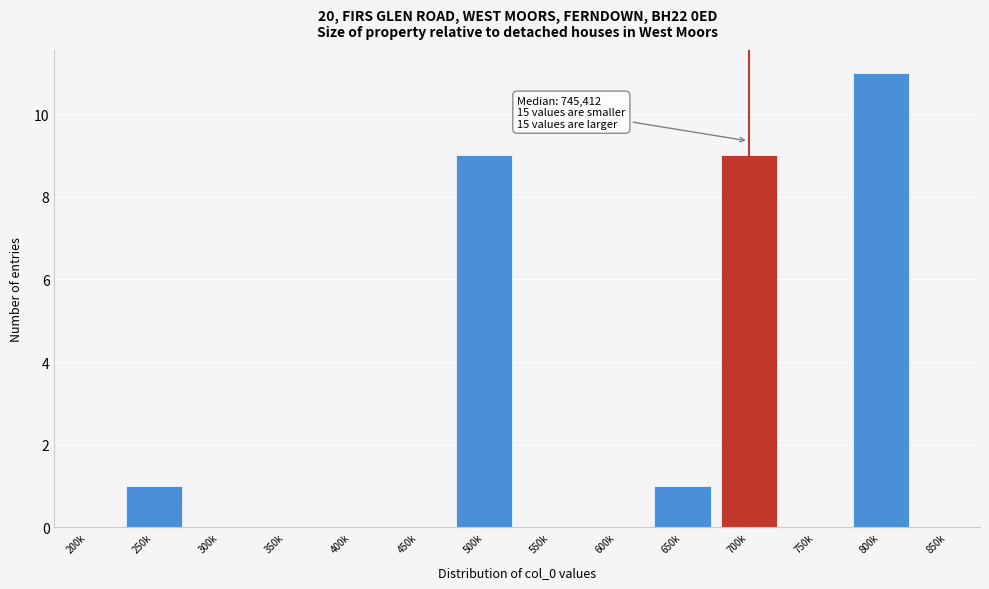

Reading left to right, what are all the values shown in this chart?

200k=0	250k=1	300k=0	350k=0	400k=0	450k=0	500k=9	550k=0	600k=0	650k=1	700k=9	750k=0	800k=11	850k=0